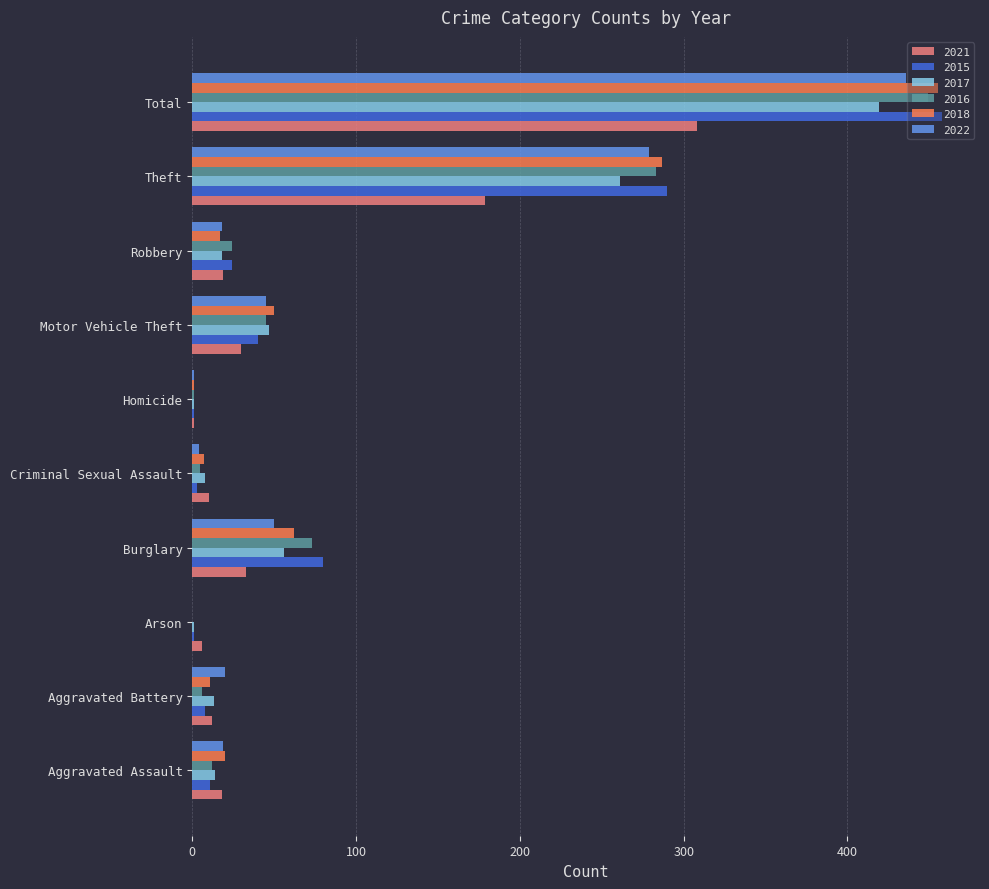

The value of 2018 at Burglary is 62. True or false?

True